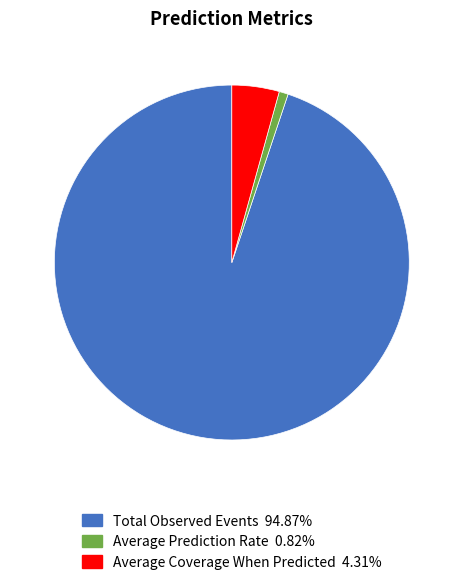

Count the number of slices in the pie.

3